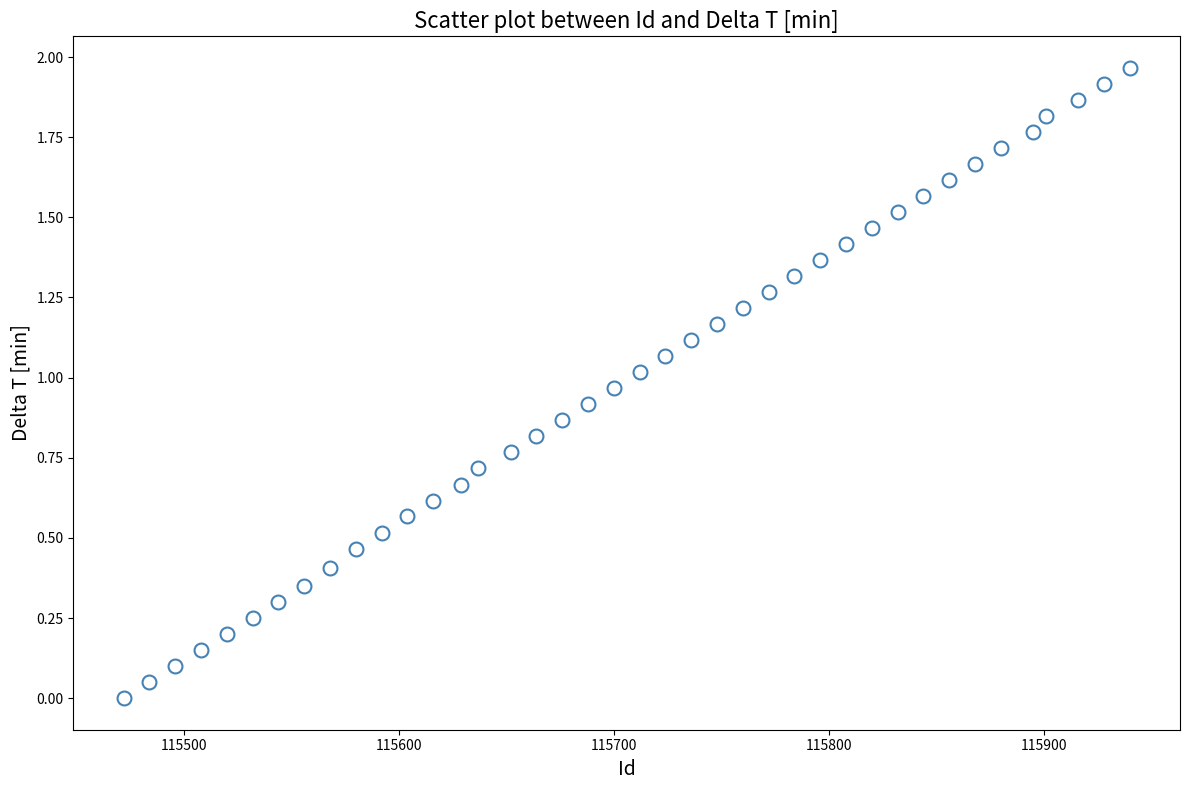

What is the range of X values (max minus min)?

468.0